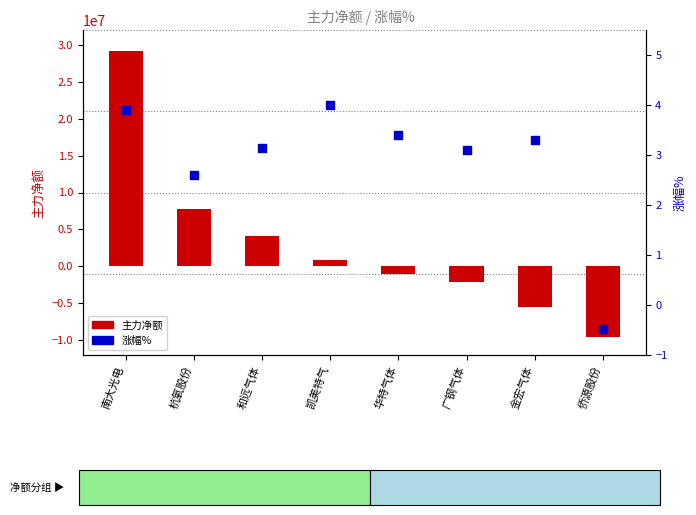

Which series has the widest spread of Y values?

主力净额